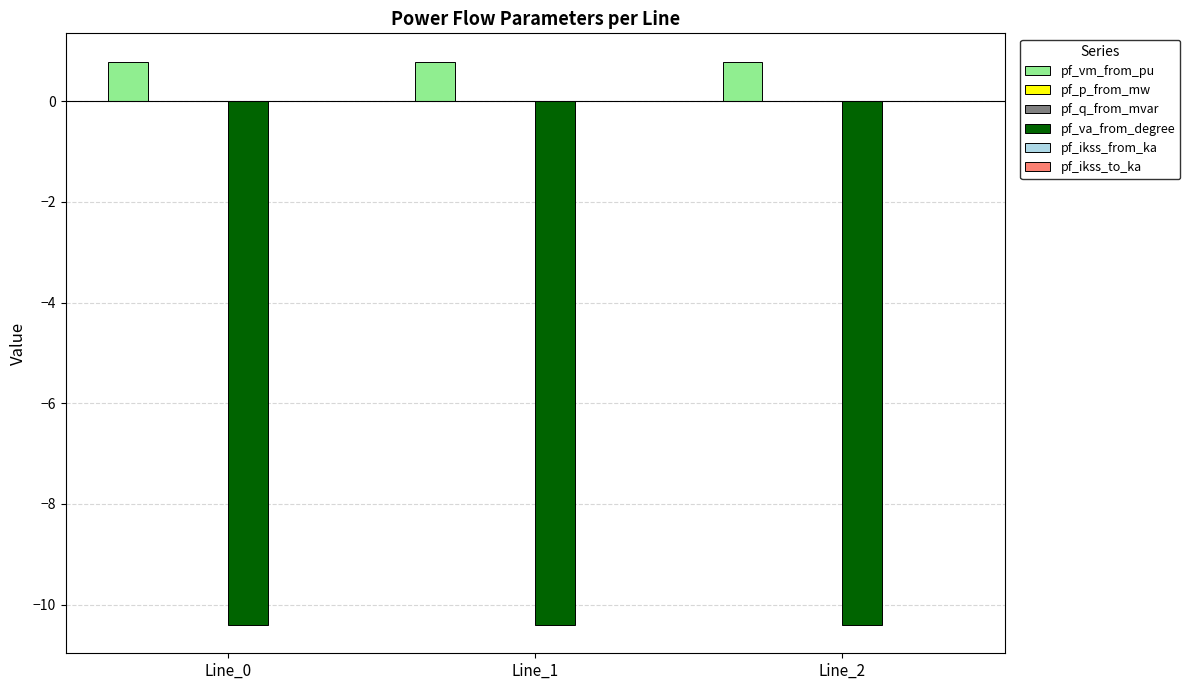

How many categories are shown in the chart?

3